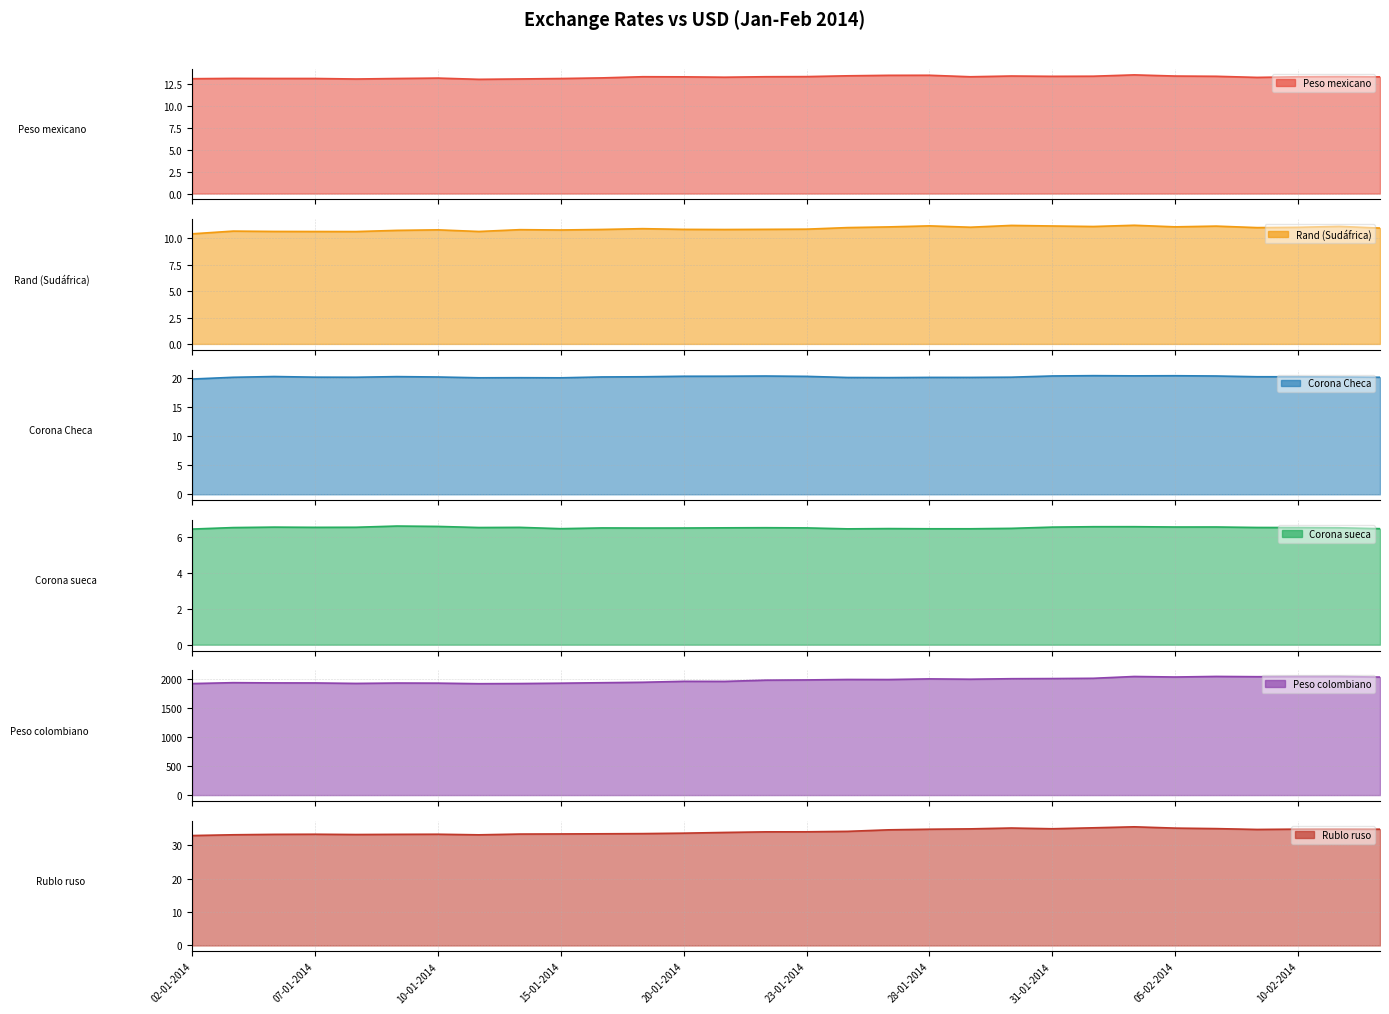

How many lines are shown in the chart?

6